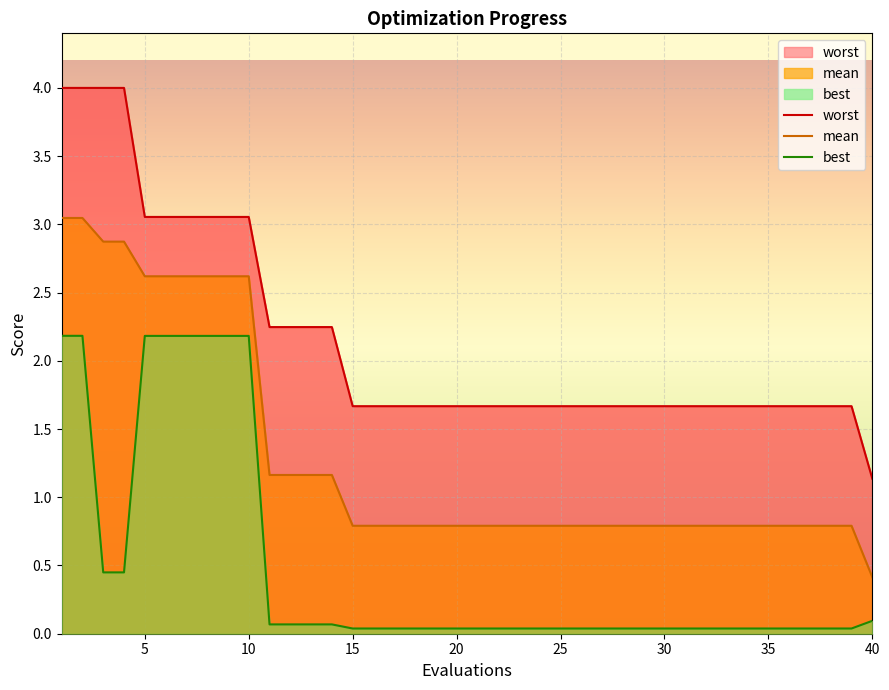

Which series has the widest spread of values?

worst